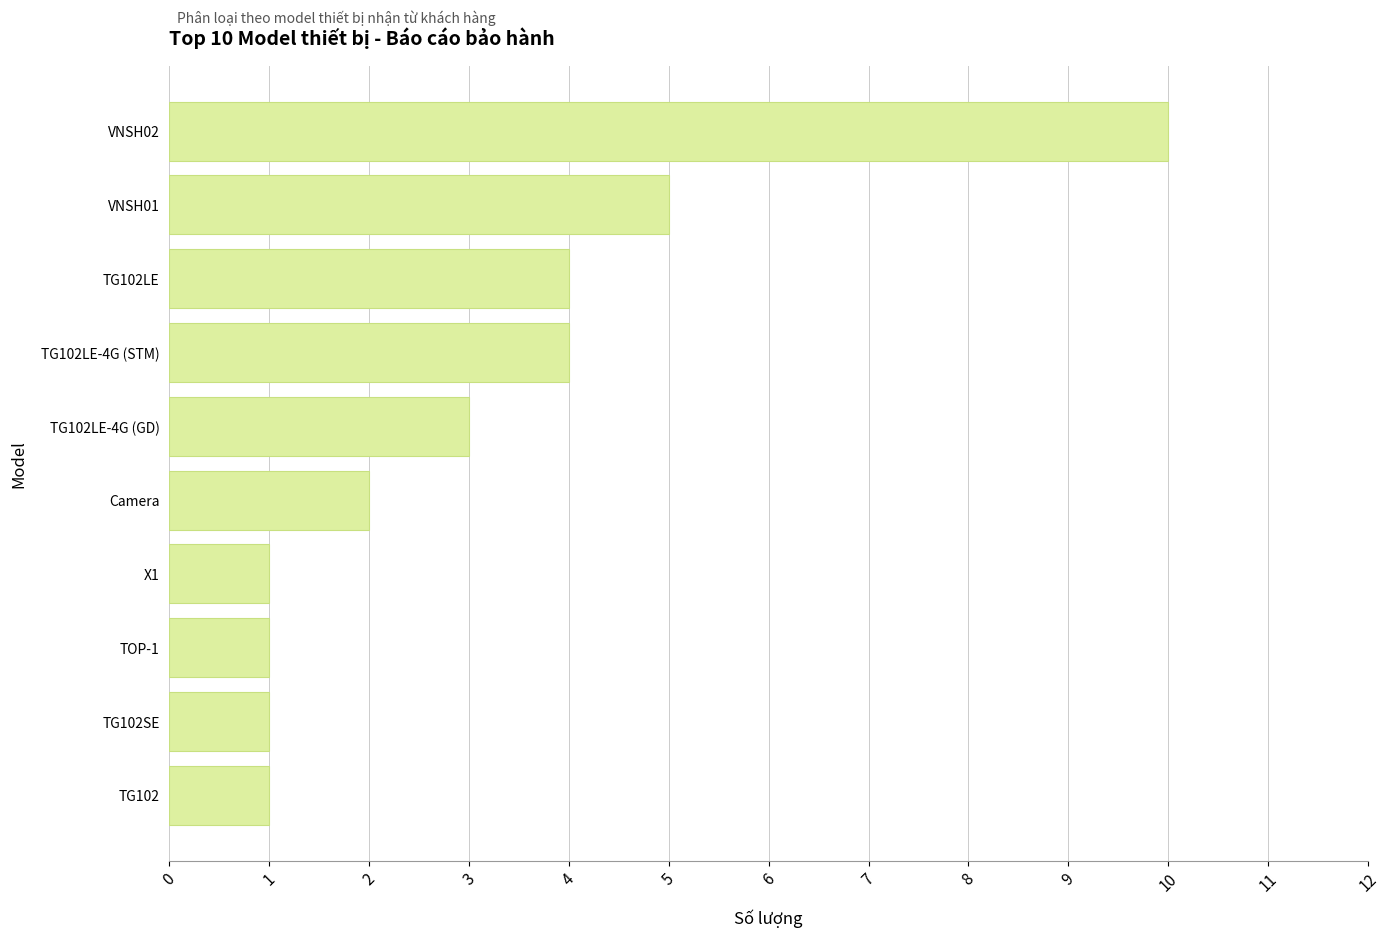

At which category does the chart reach its peak across all series?

VNSH02